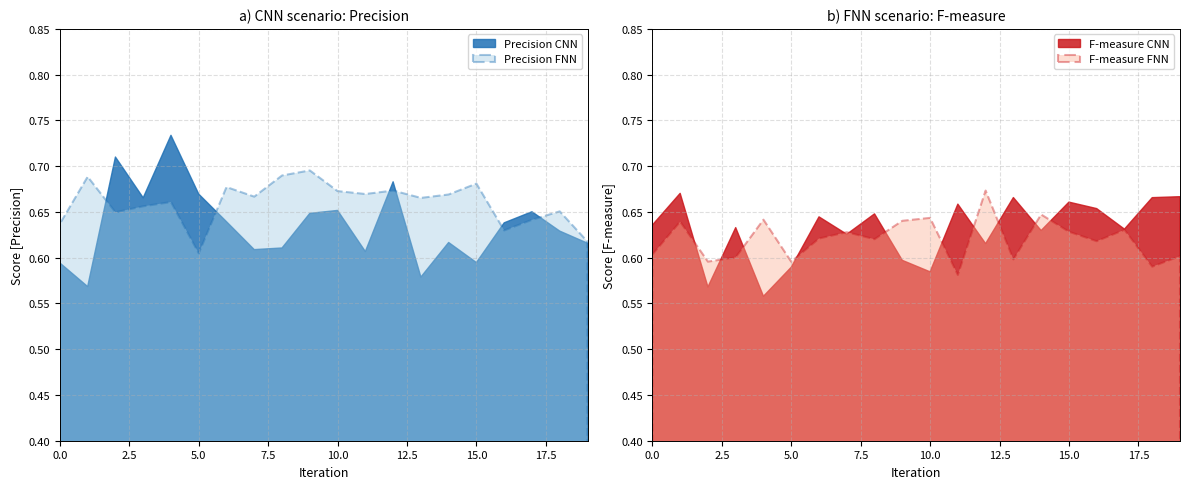

What is the spread (max minus min) of values at 12?

0.1